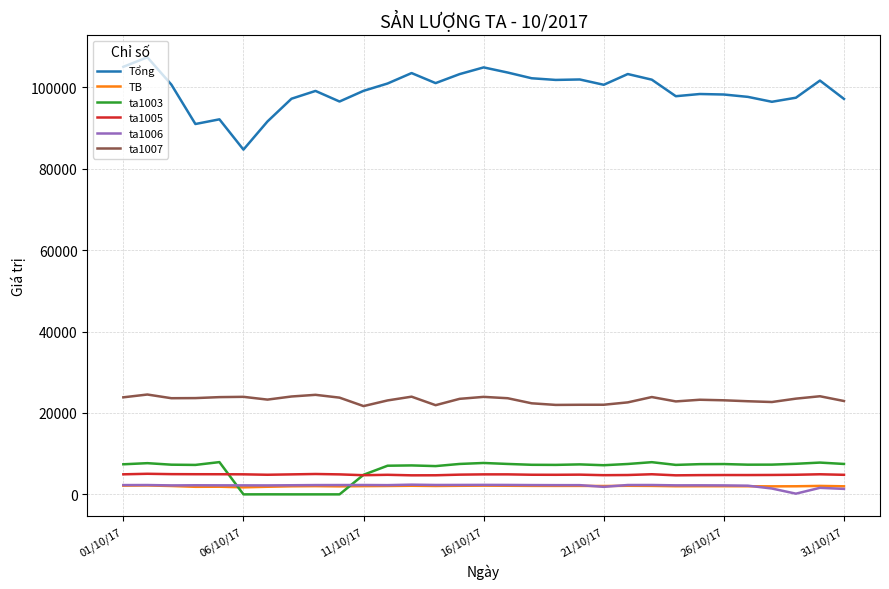

True or false: TB and Tổng cross at least once.

False